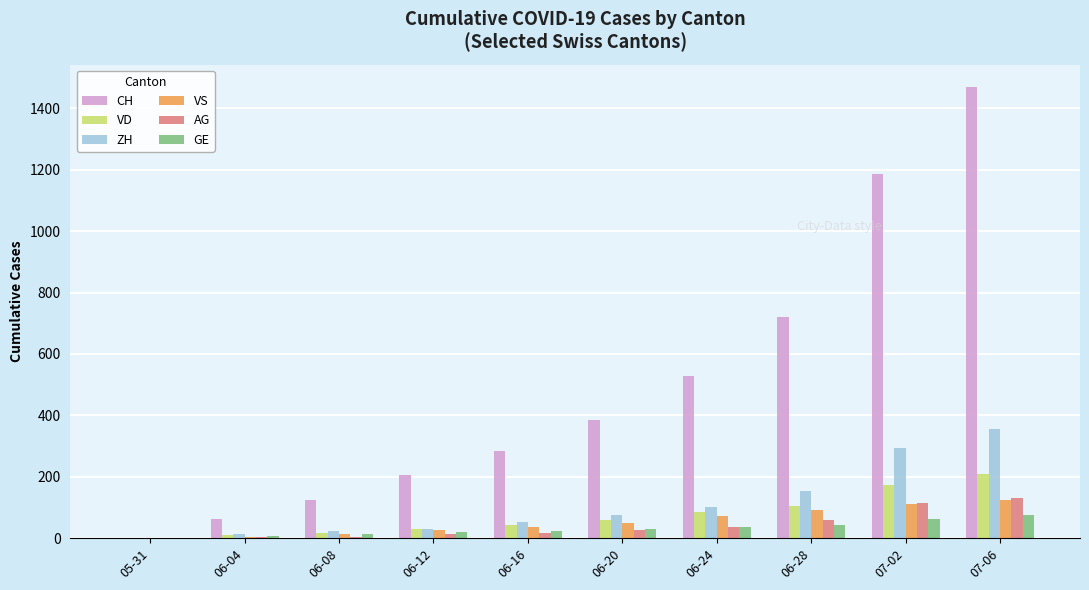

Which series has the largest total across all categories?

CH